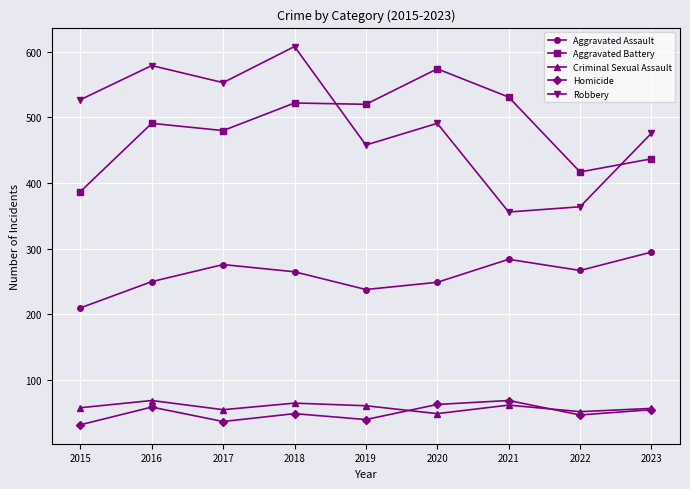

True or false: Aggravated Assault has a value of 295 at 2023.

True